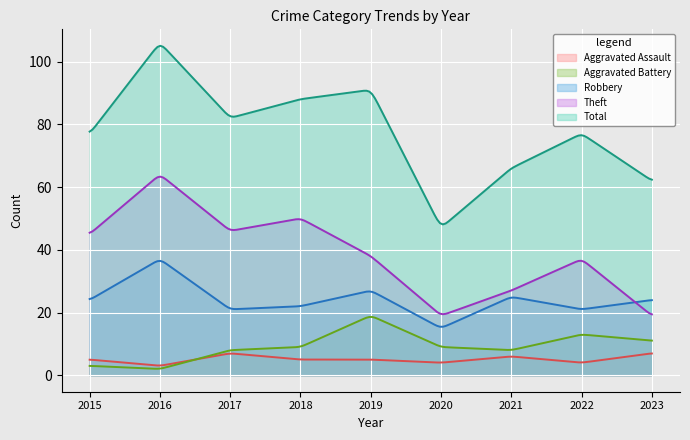

Where is the first local minimum for Theft?

2017